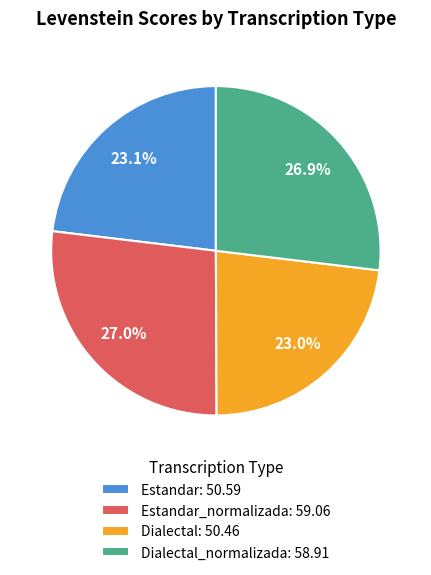

To the nearest percent, what is the average slice percentage?

25%